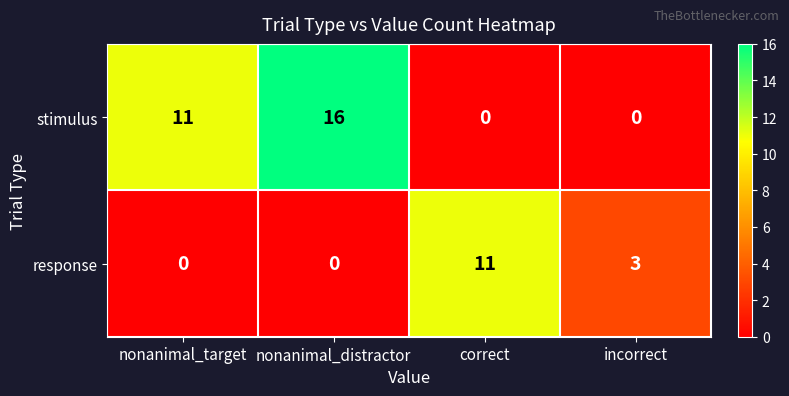

Reading left to right, extract all data points from this chart.

stimulus: 11	16	0	0
response: 0	0	11	3